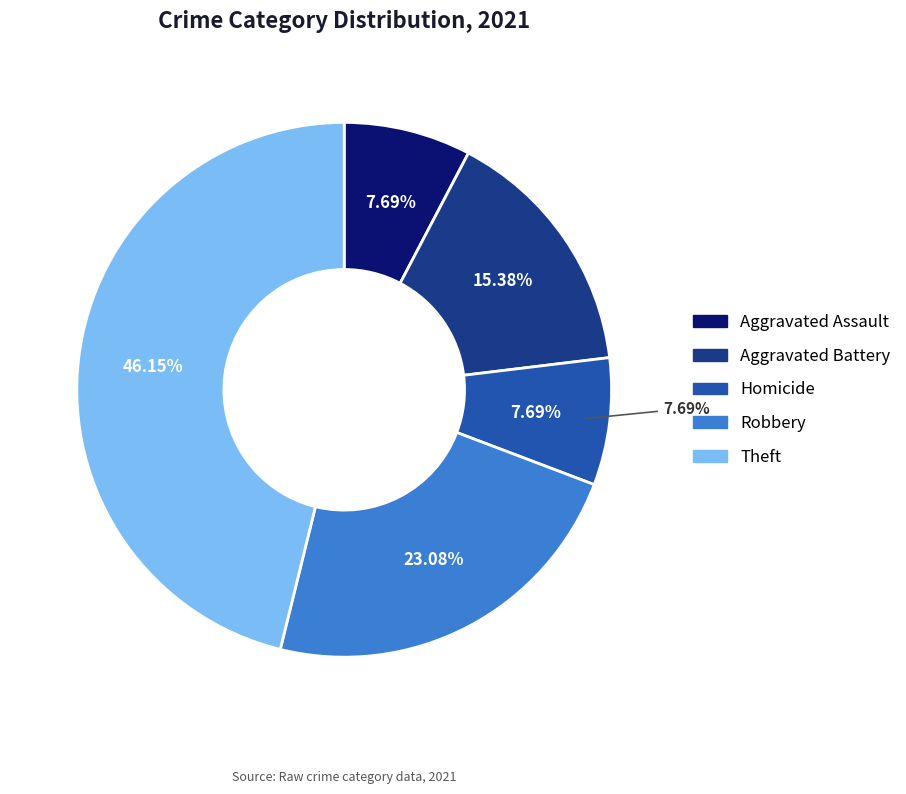

How many segments does this pie chart have?

5